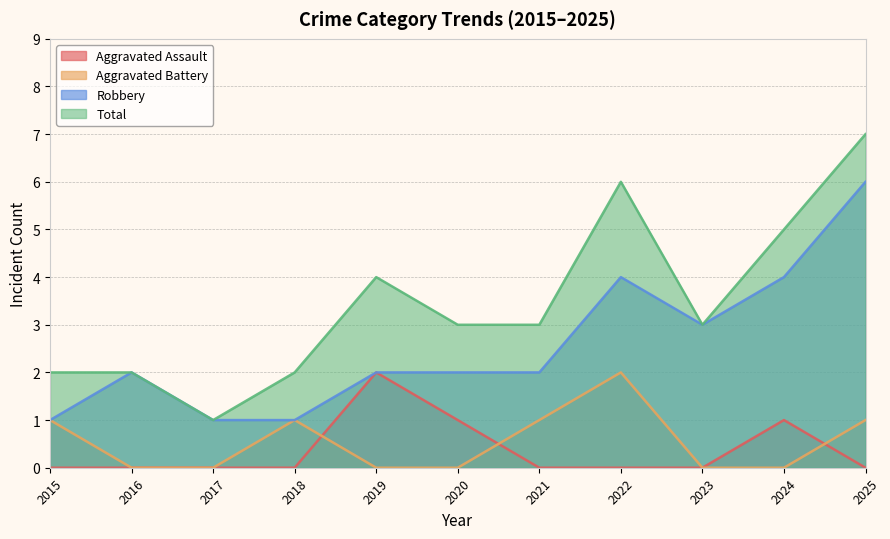

What is the greatest value displayed?

7